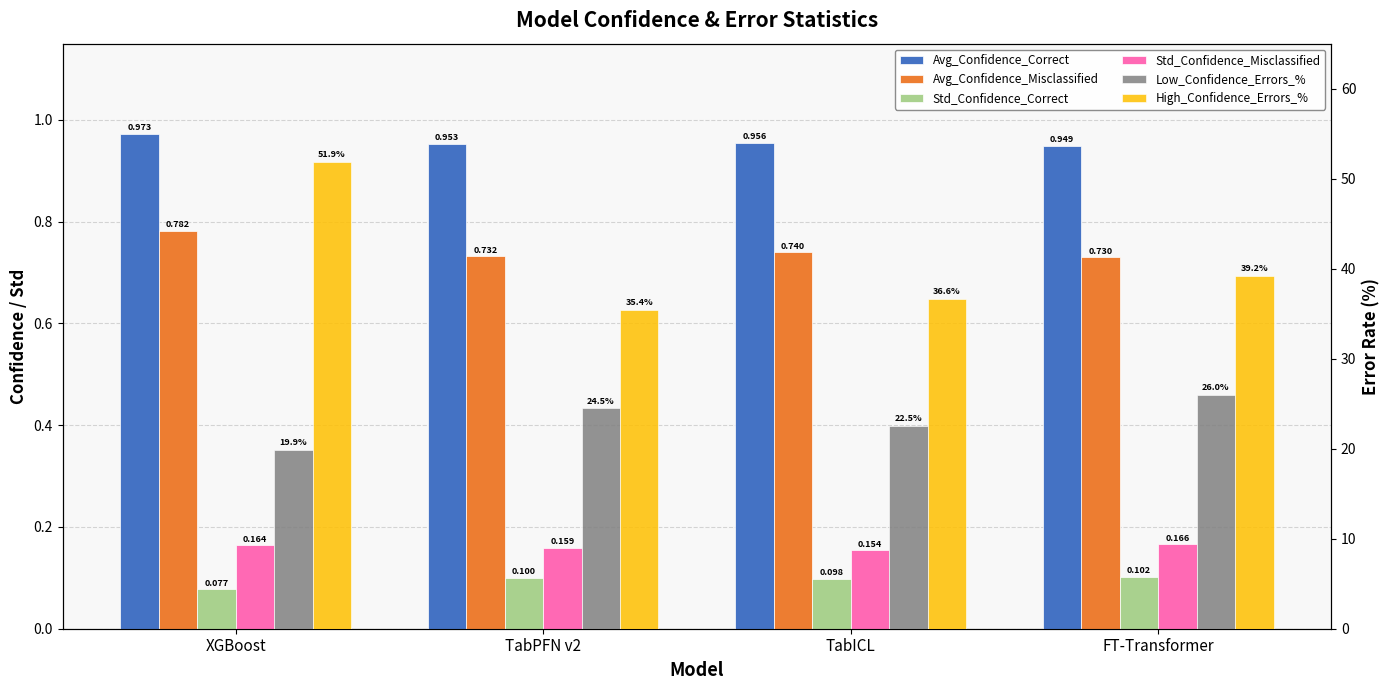

What is the total value across all series at XGBoost?

73.8